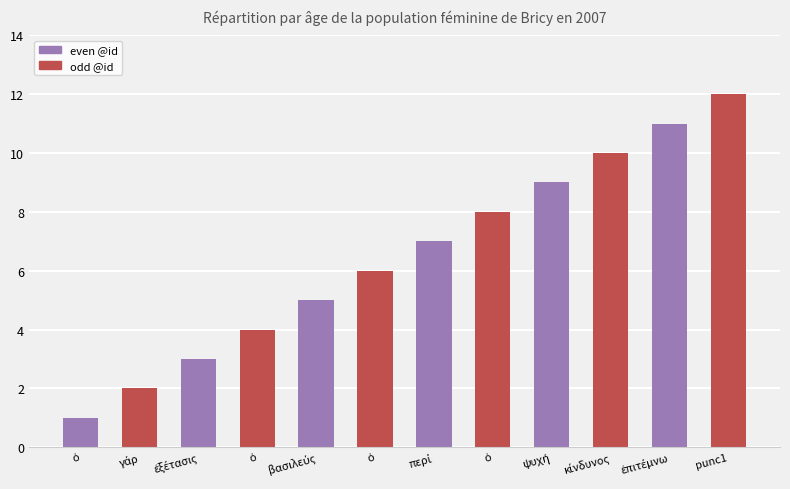

Which category has the highest value across all series?

punc1